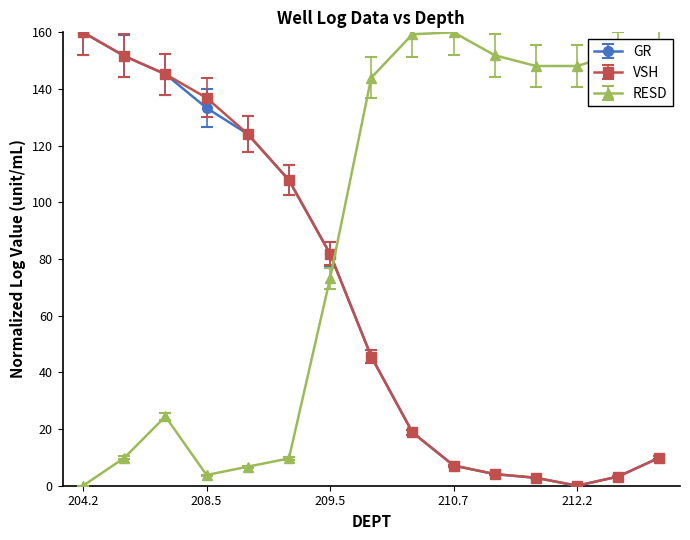

What is the value of the VSH point at the 3rd from the left?

145.2